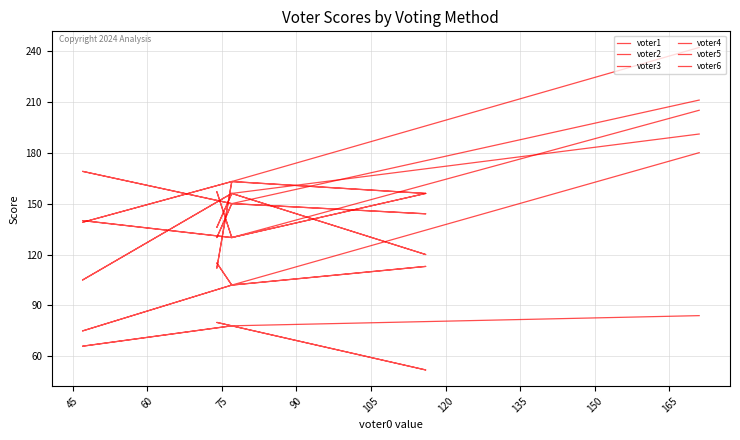

True or false: voter1 has more than 0 points higher than both neighbors.

True